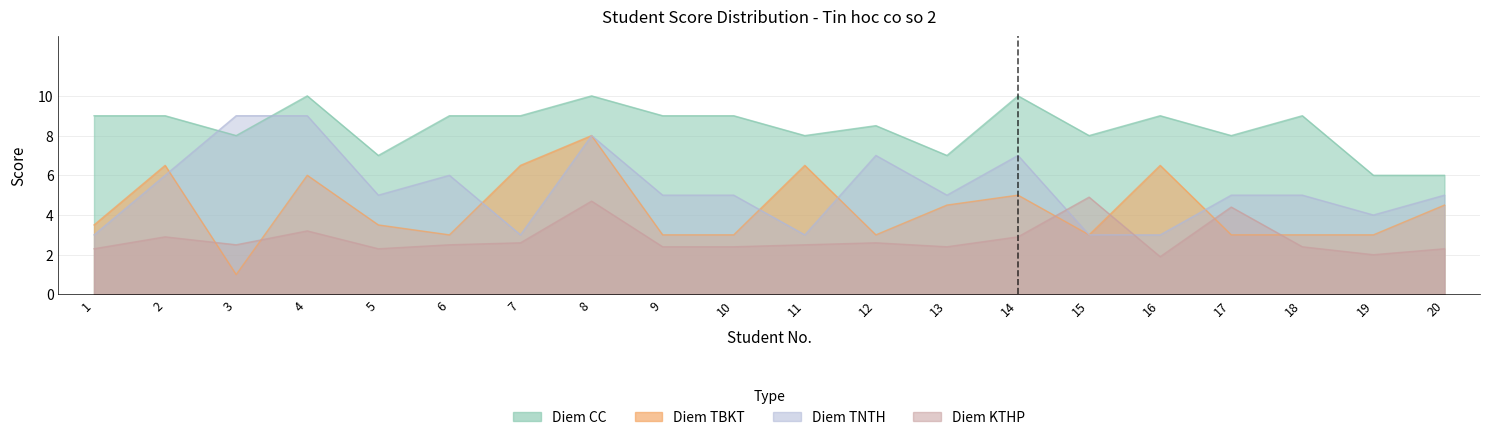

Which series has the largest range (max minus min)?

Diem_TBKT